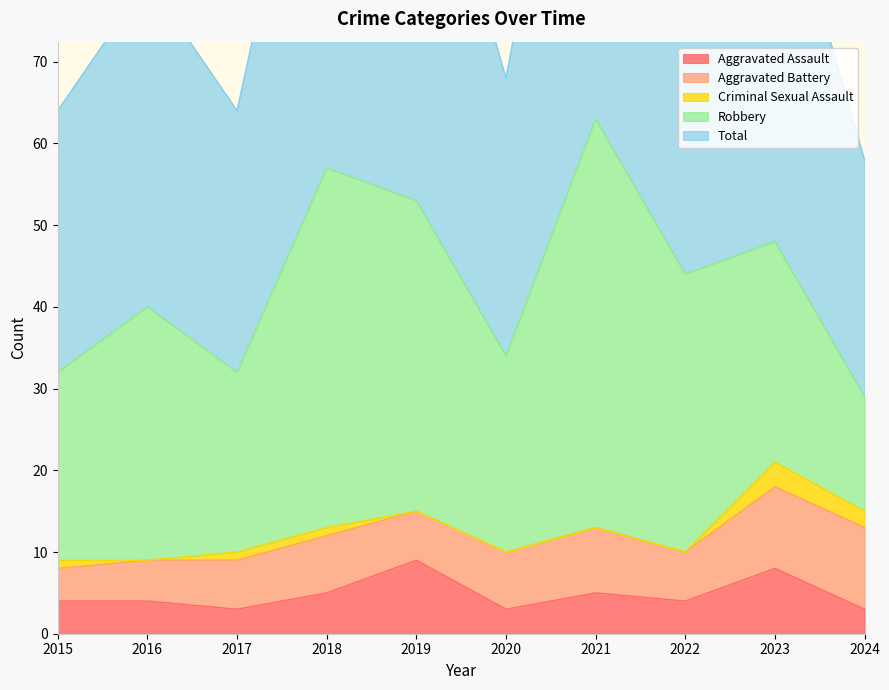

Reading right to left, what are all the values shown in this chart?

Aggravated Assault: 3	8	4	5	3	9	5	3	4	4
Aggravated Battery: 10	10	6	8	7	6	7	6	5	4
Criminal Sexual Assault: 2	3	0	0	0	0	1	1	0	1
Robbery: 14	27	34	50	24	38	44	22	31	23
Total: 29	48	44	63	34	53	57	32	40	32